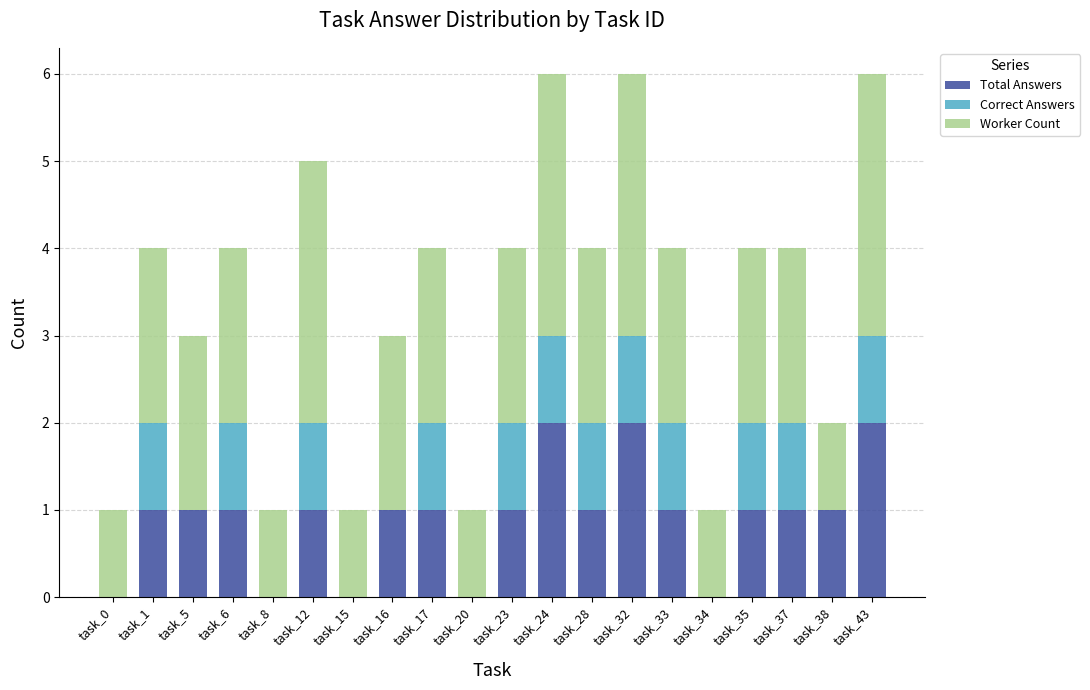

What is the total value across all series at task_6?

4